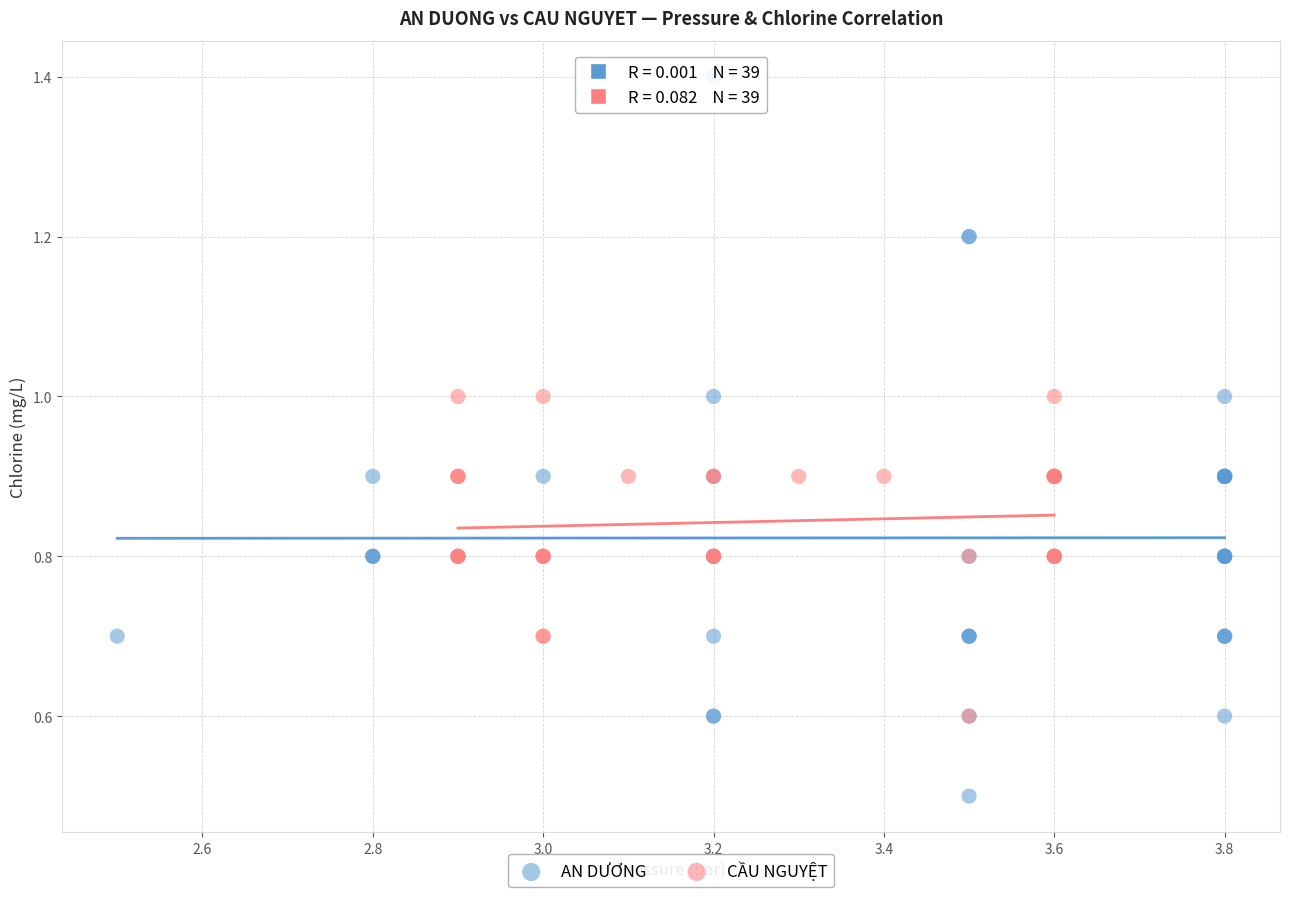

Which series reaches the minimum Y coordinate?

AN DƯƠNG